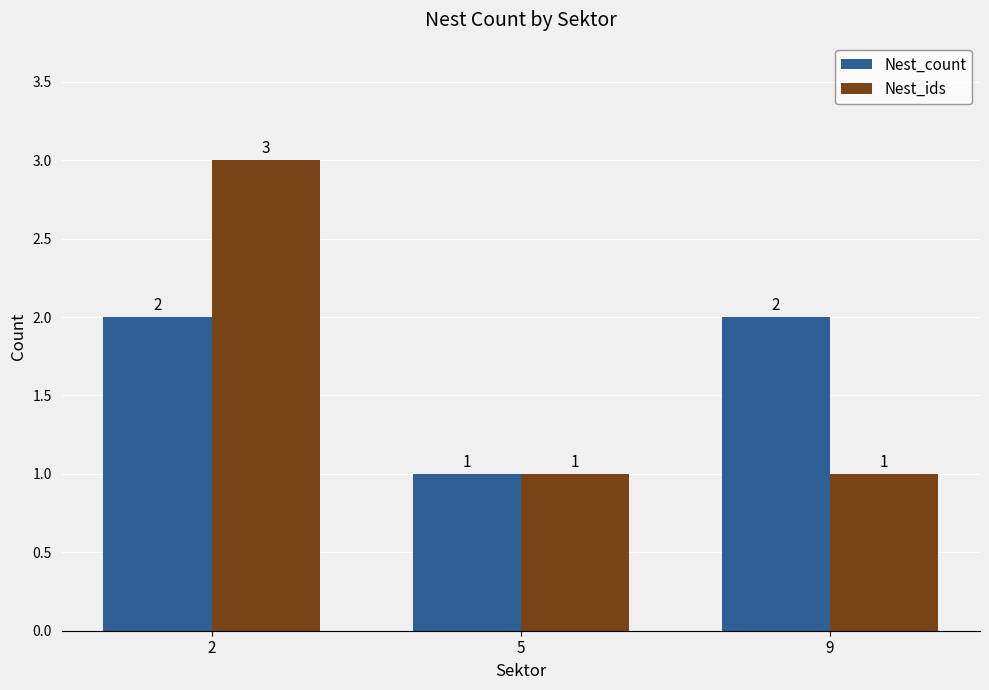

What is the maximum value for Nest_ids?

3